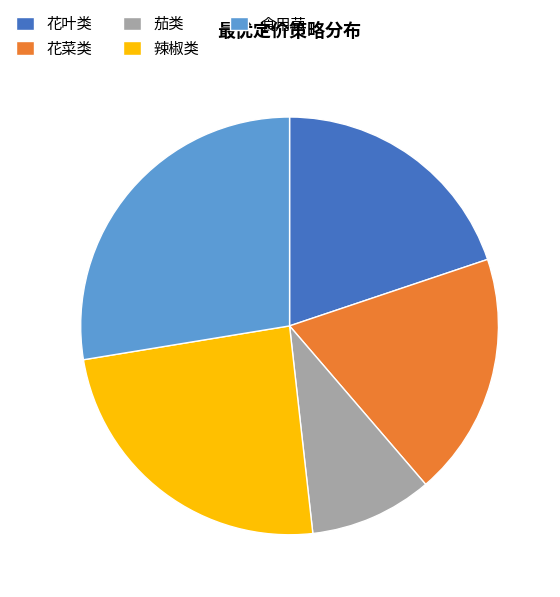

Rank the categories by value from lowest to highest.

茄类, 花菜类, 花叶类, 辣椒类, 食用菌